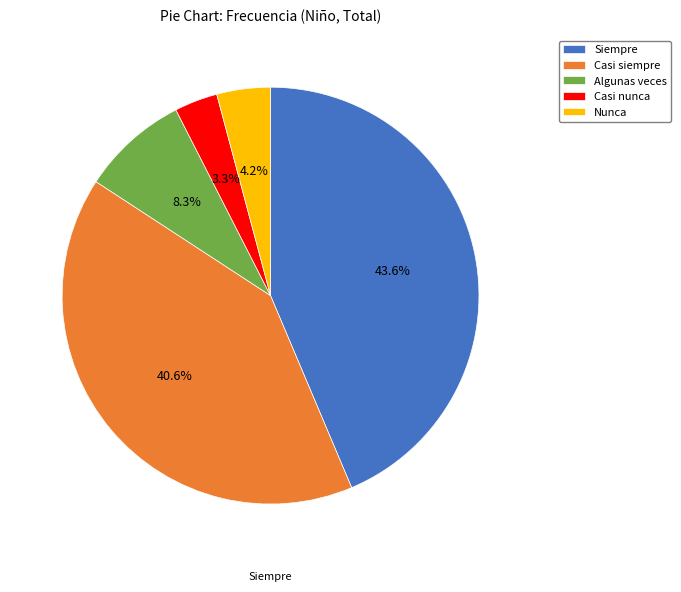

What percentage is the Casi siempre slice, to the nearest percent?

41%